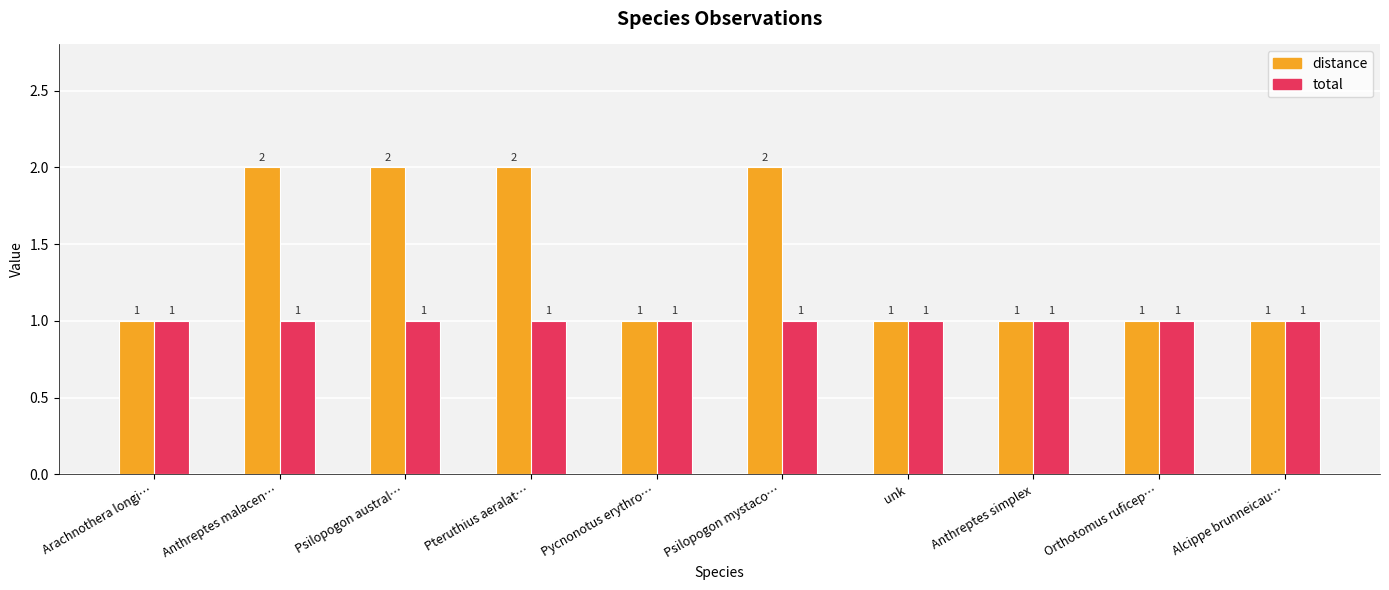

What is the highest value of the total series?

1